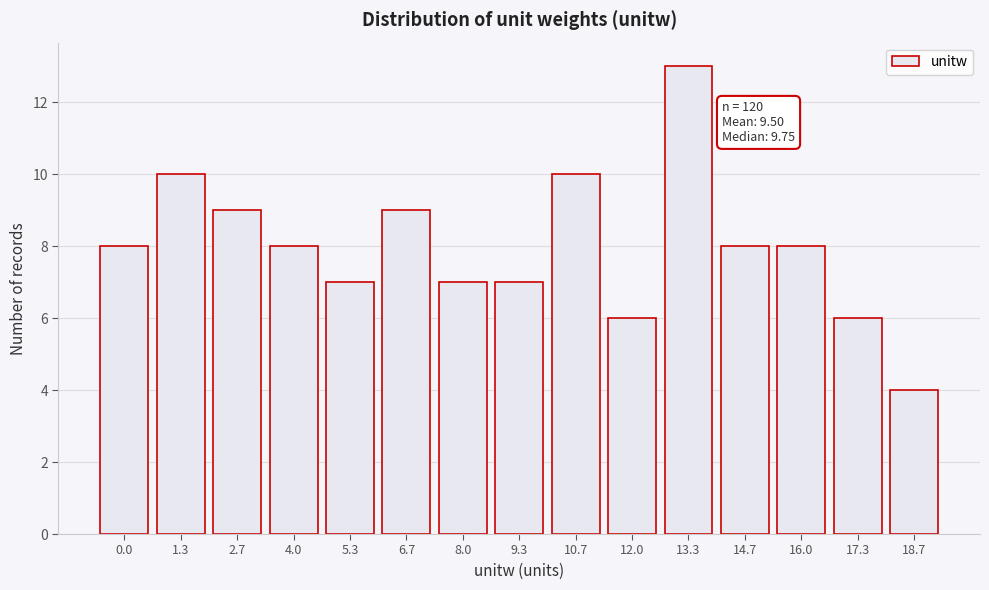

Reading left to right, list all the values displayed in this chart.

8	10	9	8	7	9	7	7	10	6	13	8	8	6	4